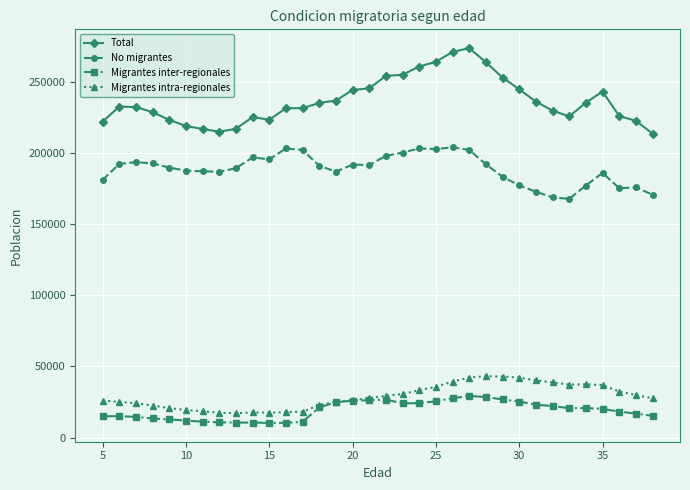

What is the minimum value for Migrantes intra-regionales?

17127